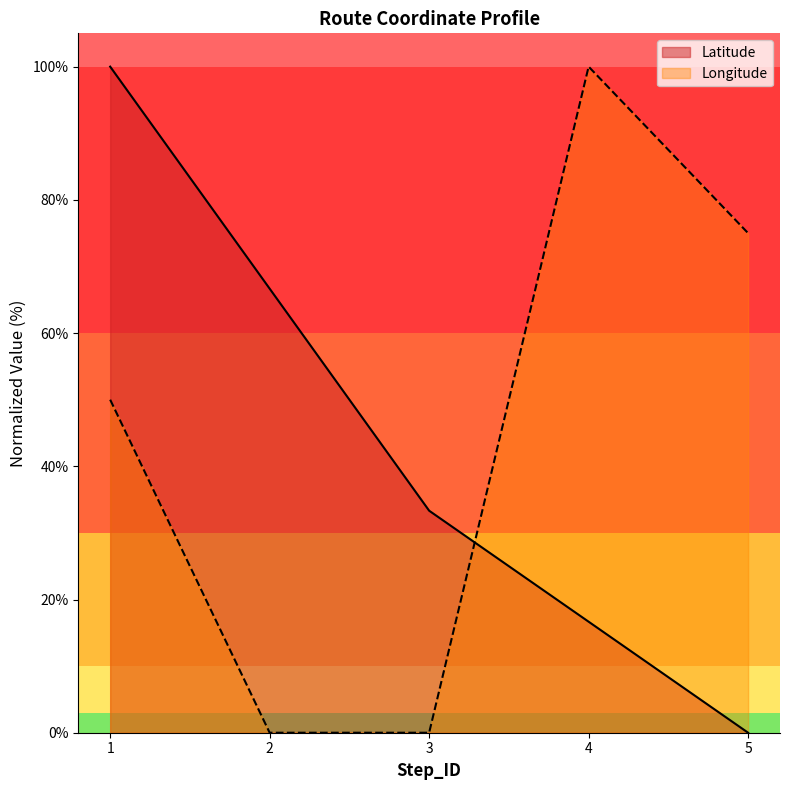

Which series changed the most between 2 and 3?

Latitude